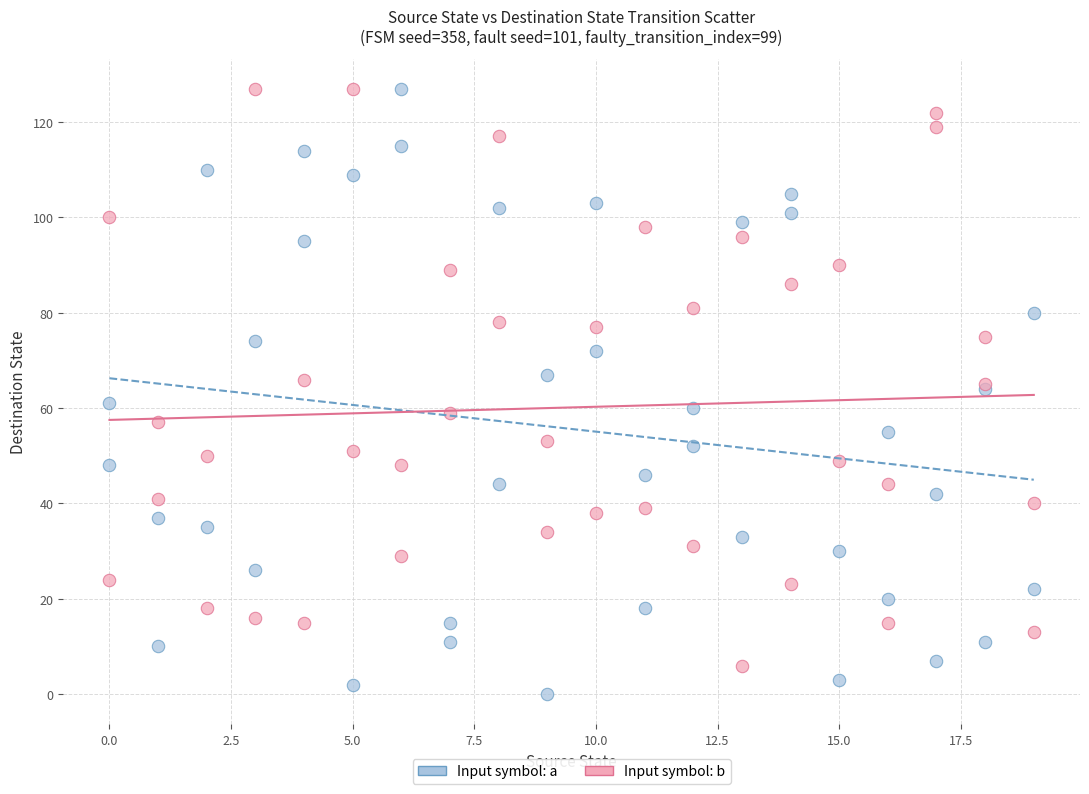

What are all the series names shown in the legend?

Input symbol: a, Input symbol: b